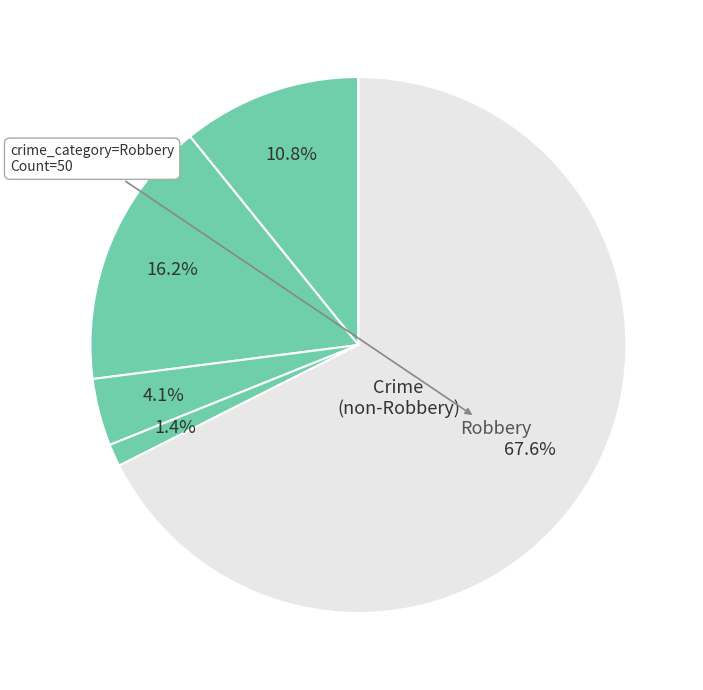

How many slices are in this pie chart?

5